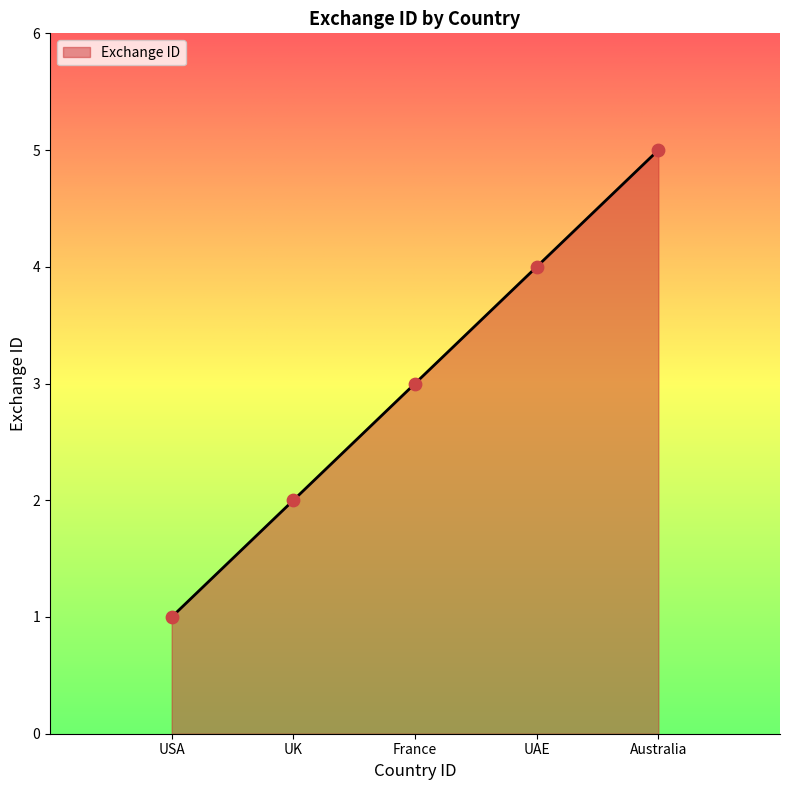

What is the change in value from France to Australia?

+2